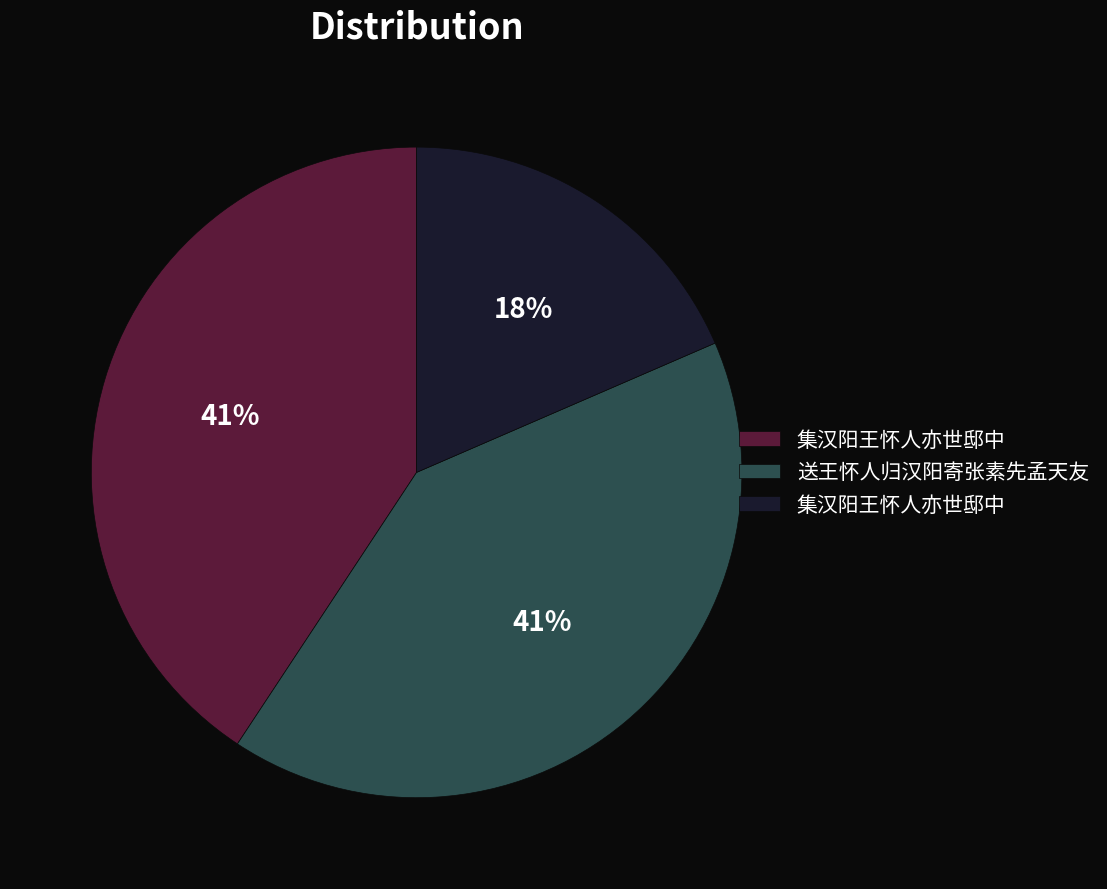

To the nearest percent, what is the average slice percentage?

33%